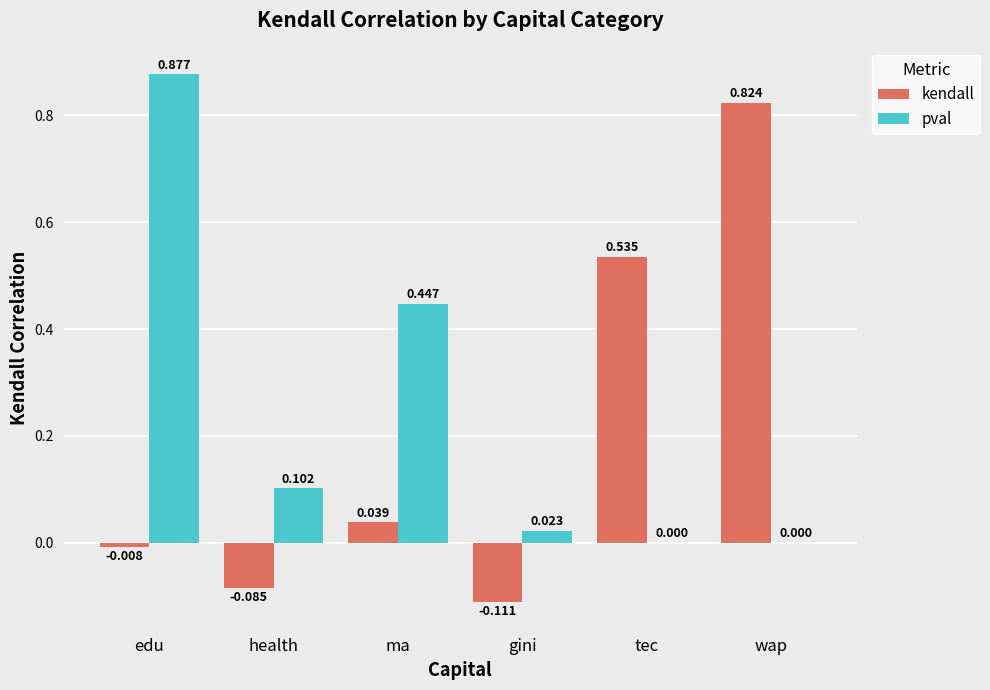

Between edu and gini, which series saw the biggest shift?

pval